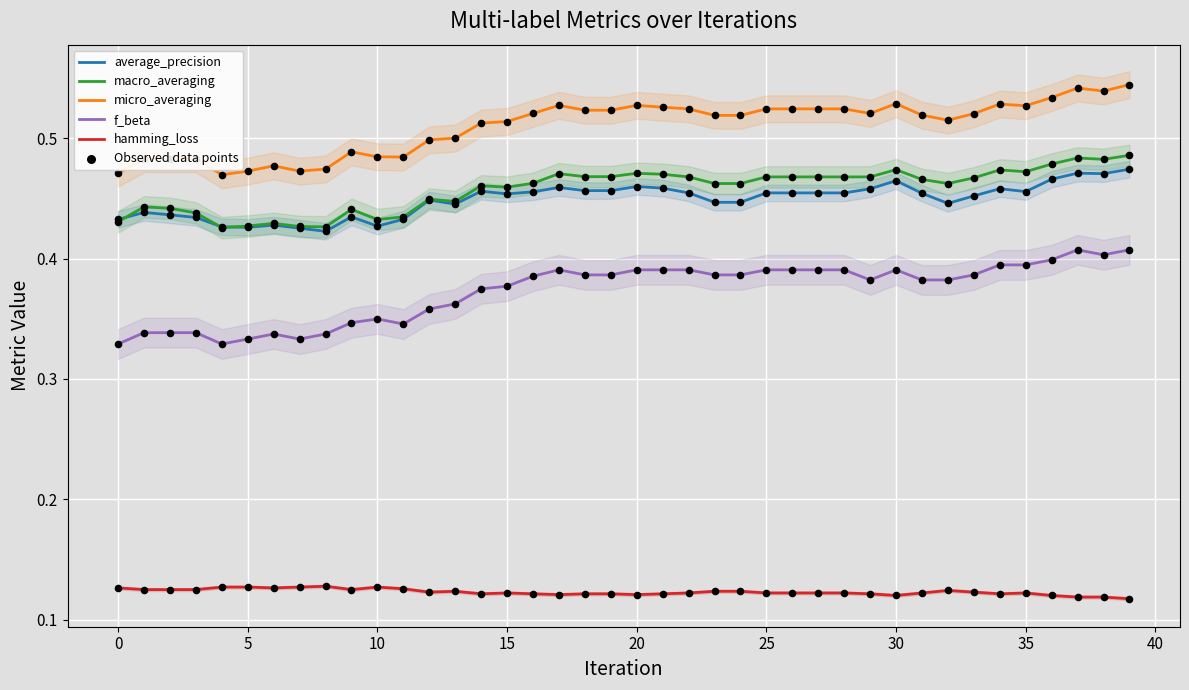

Which series contains the highest Y value?

micro_averaging